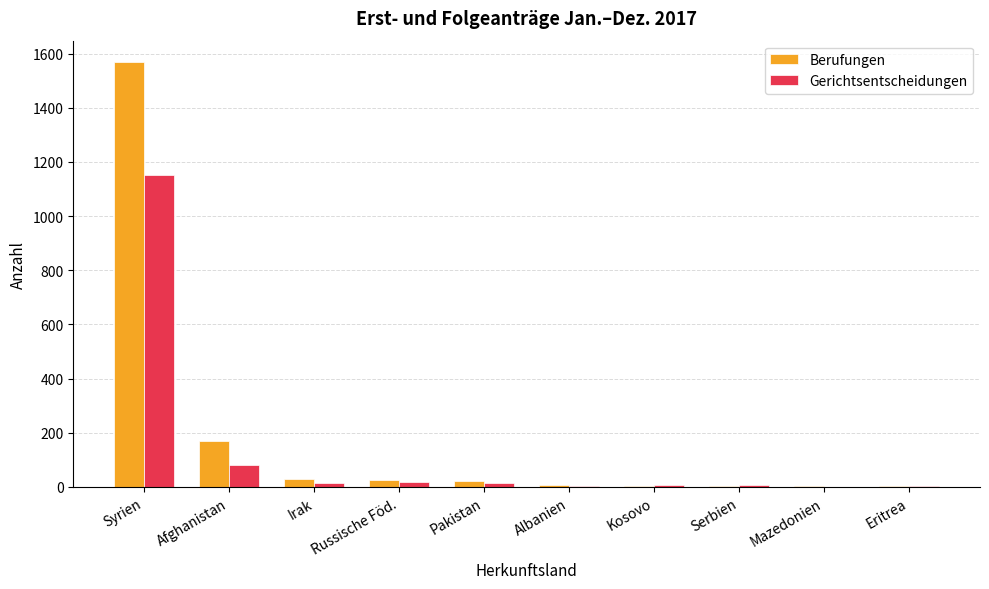

True or false: Gerichtsentscheidungen has a value of 244 at Syrien.

False